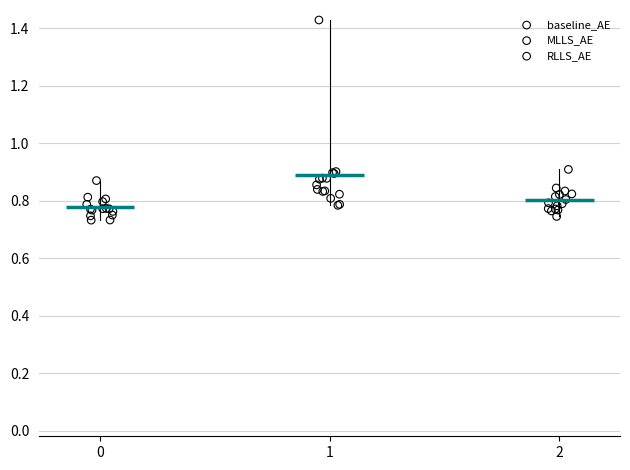

Which series has the widest spread of Y values?

MLLS_AE